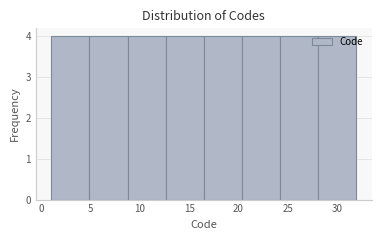

Reading left to right, list every bar in this chart as the range it spans on the x-axis followed by its height. Neither the bar edges nor the heights are printed on the chart, so give them approximately, as read against the axes.

1.0 to 5.0: 4
5.0 to 9.0: 4
9.0 to 12.5: 4
12.5 to 16.5: 4
16.5 to 20.5: 4
20.5 to 24.5: 4
24.5 to 28.0: 4
28.0 to 32.0: 4